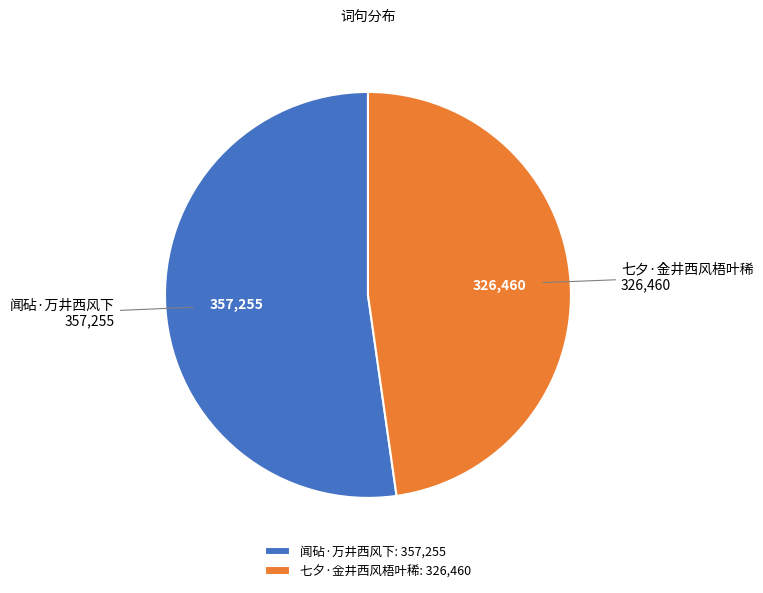

Count the number of slices in the pie.

2